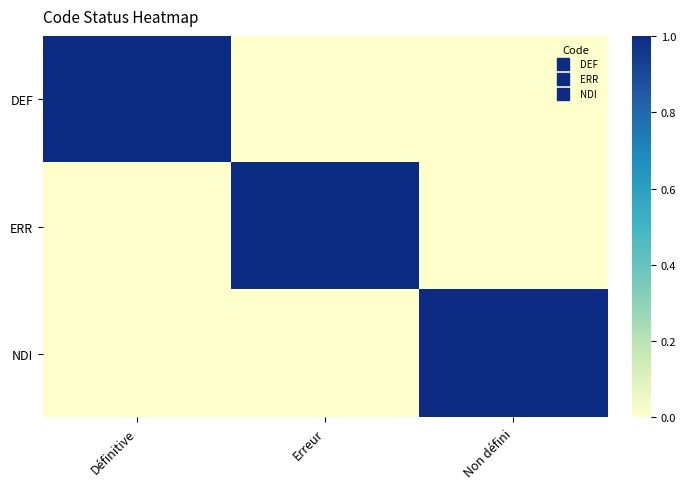

What is the spread (max minus min) of values at Définitive?

1